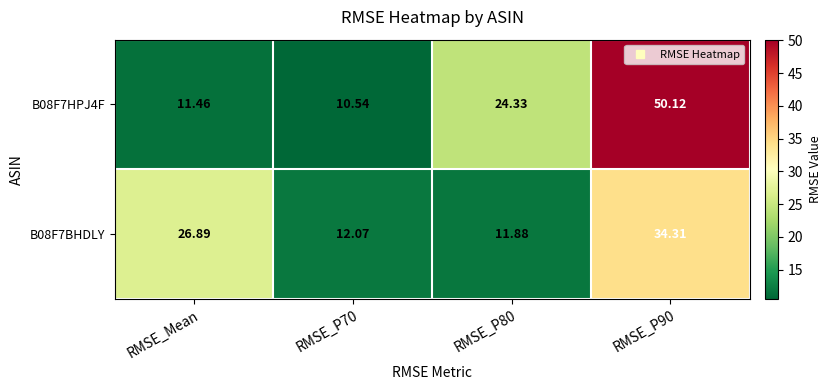

Which series has the largest total across all categories?

B08F7HPJ4F